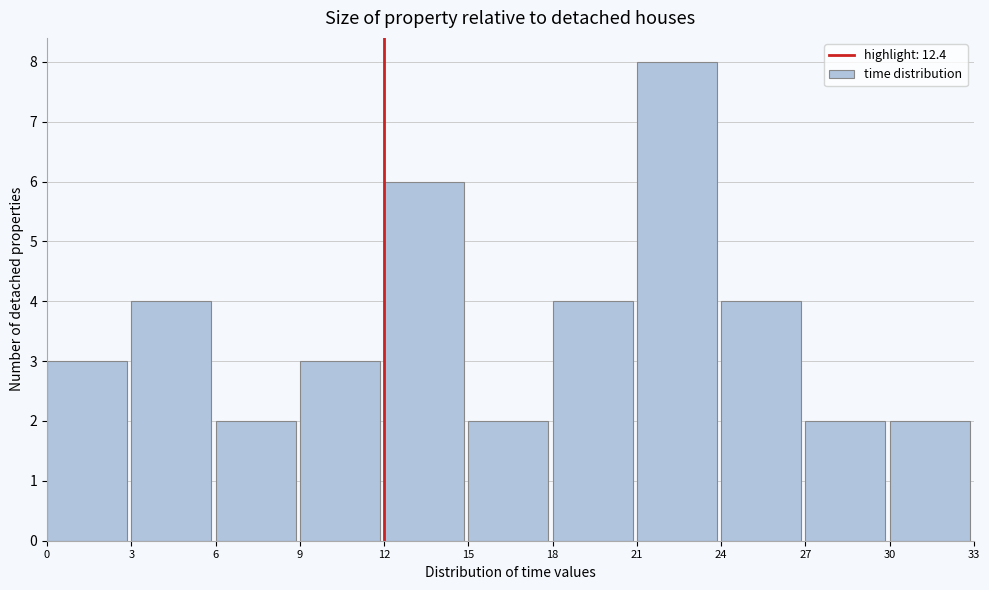

Reading left to right, transcribe this chart: for each bar, give the range it covers on the x-axis and its height. The values are not printed on the chart, so give them approximately, as read against the axis.

0 to 3: 3
3 to 6: 4
6 to 9: 2
9 to 12: 3
12 to 15: 6
15 to 18: 2
18 to 21: 4
21 to 24: 8
24 to 27: 4
27 to 30: 2
30 to 33: 2